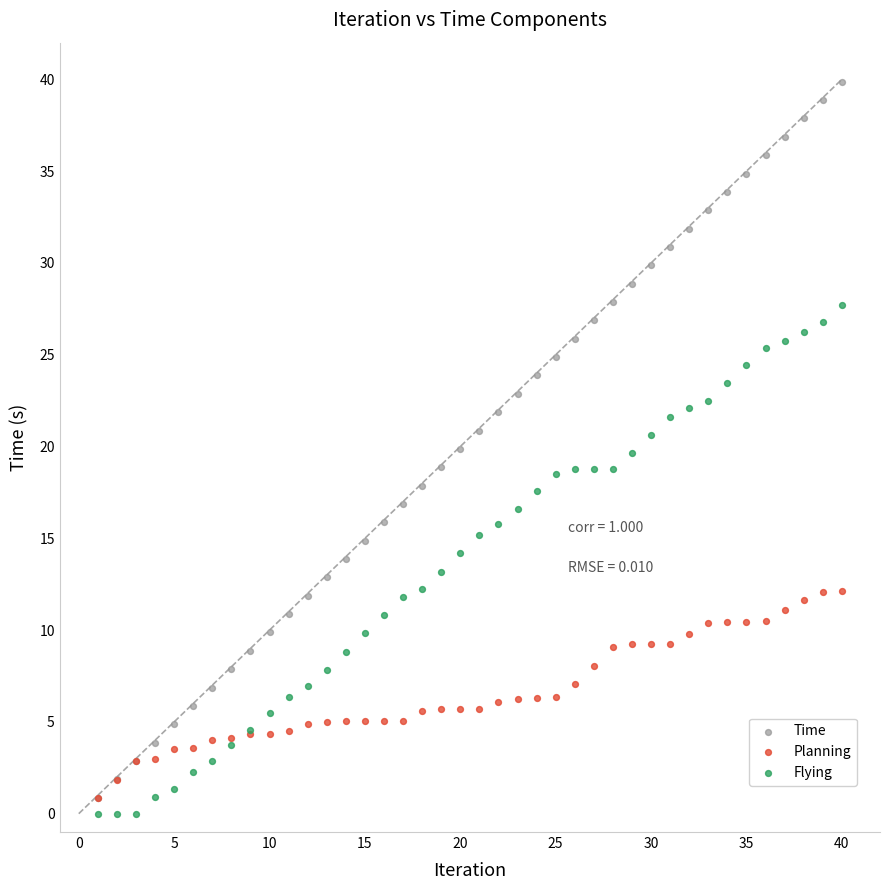

Which series contains the highest Y value?

Time